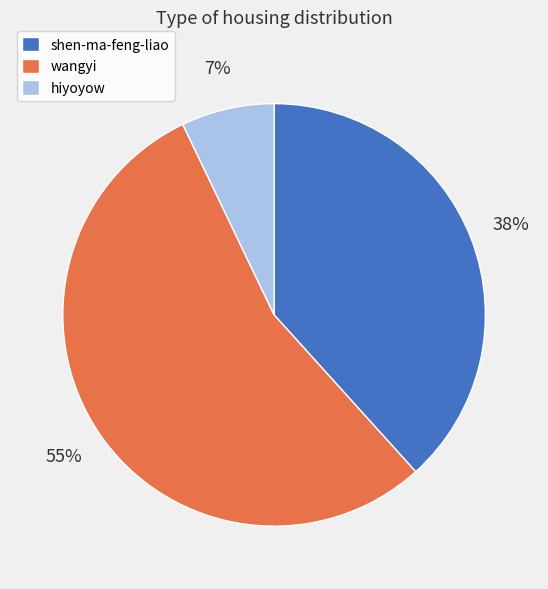

How many slices are in this pie chart?

3